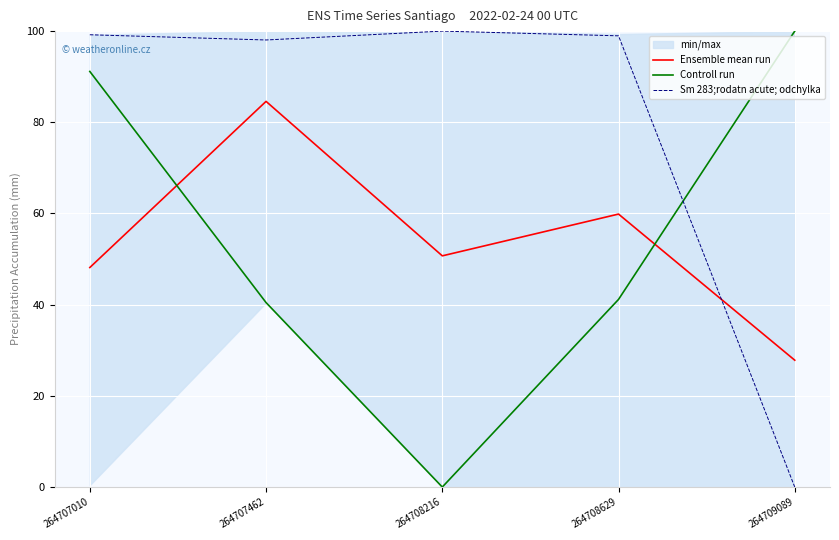

In Ensemble mean run, how many points are lower than both neighbors (excluding endpoints)?

1